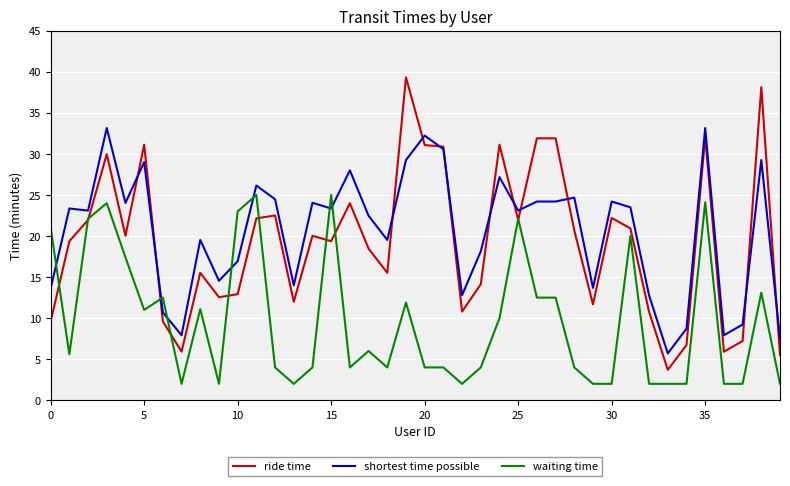

List the series in order of their peak value, lowest first.

waiting time, shortest time possible, ride time